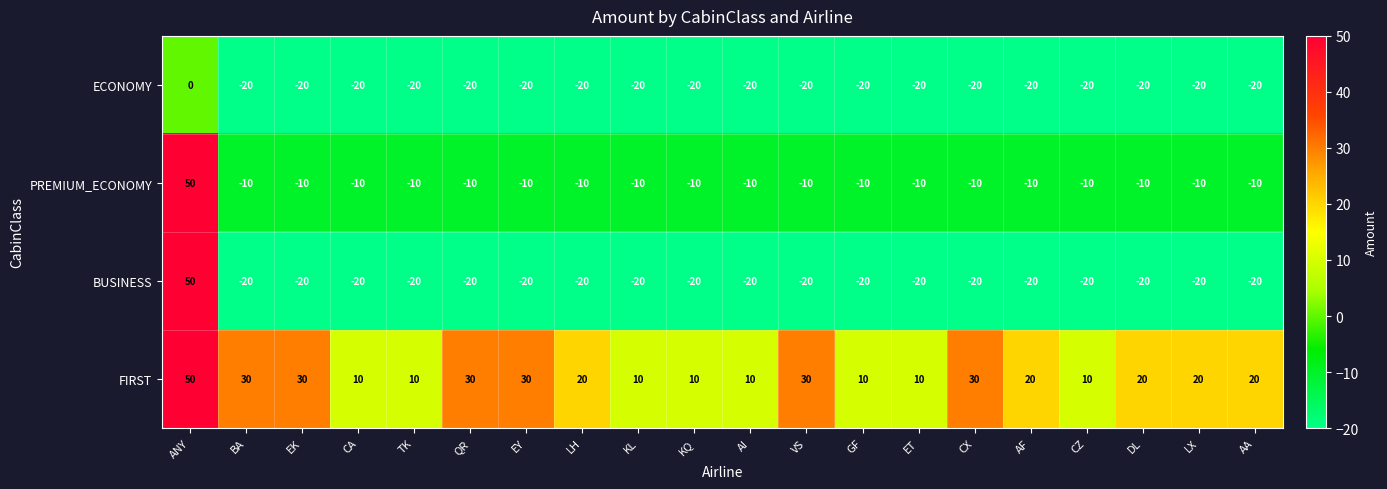

True or false: ECONOMY has a value of 0 at ANY.

True